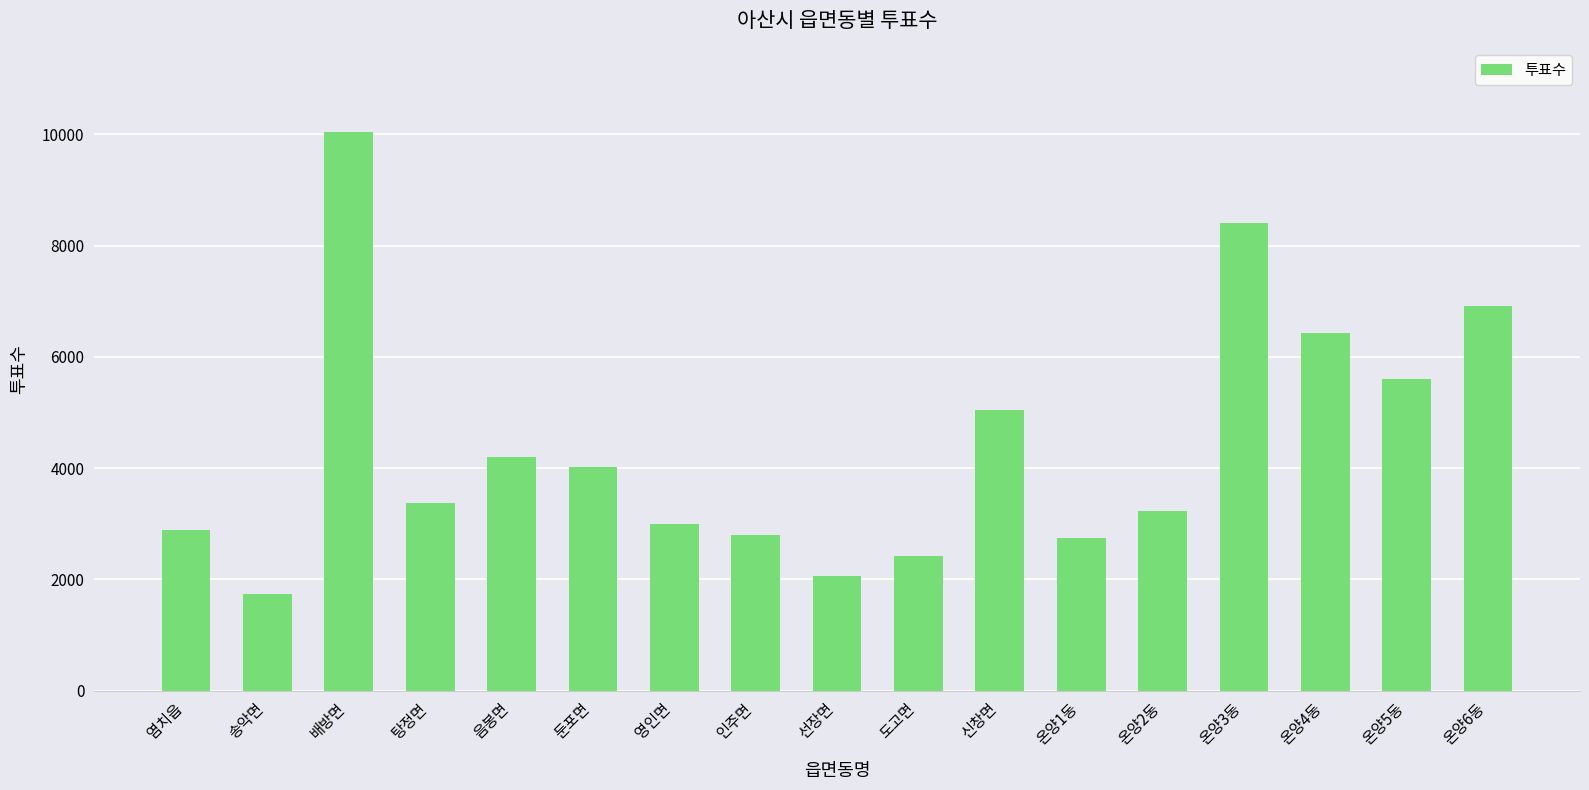

Between 온양5동 and 온양1동, which is larger?

온양5동